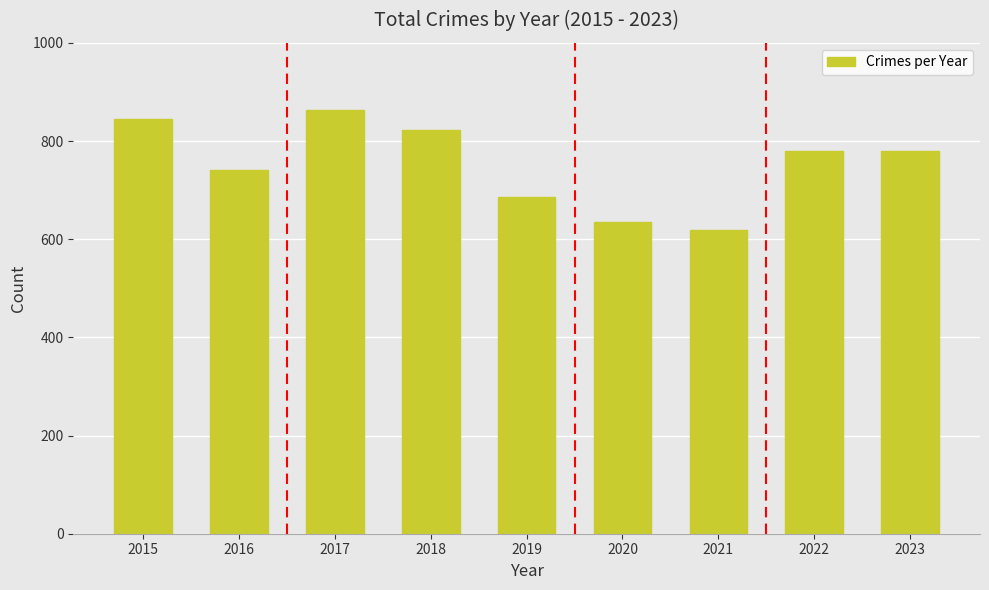

Read the value at 2018, to the nearest 5.

825